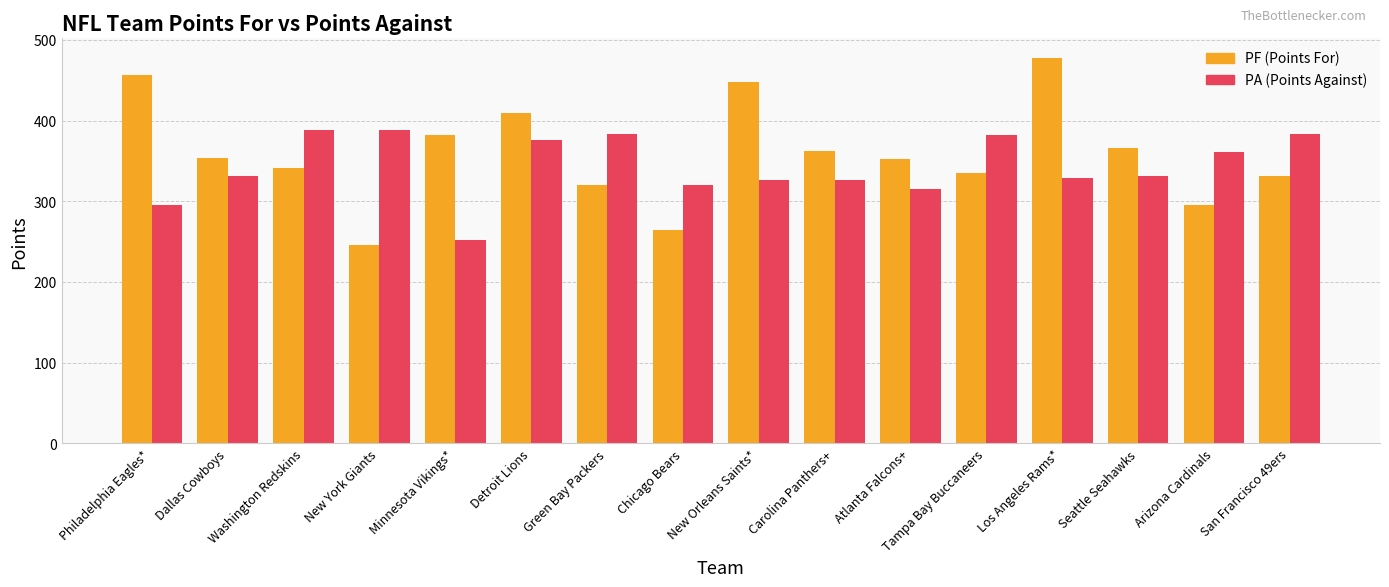

Are the bars horizontal?

No